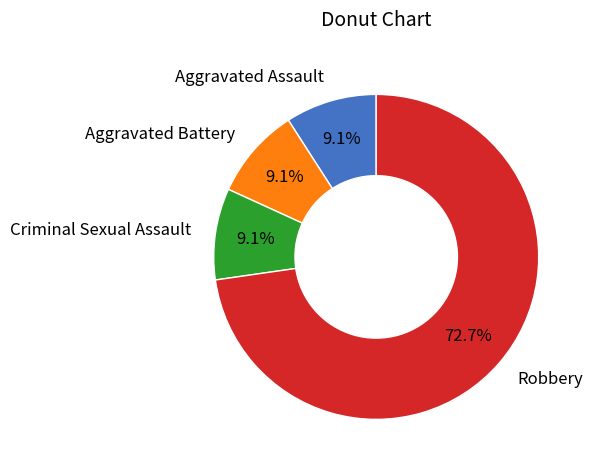

What portion of the pie excludes Aggravated Battery?

90.9%